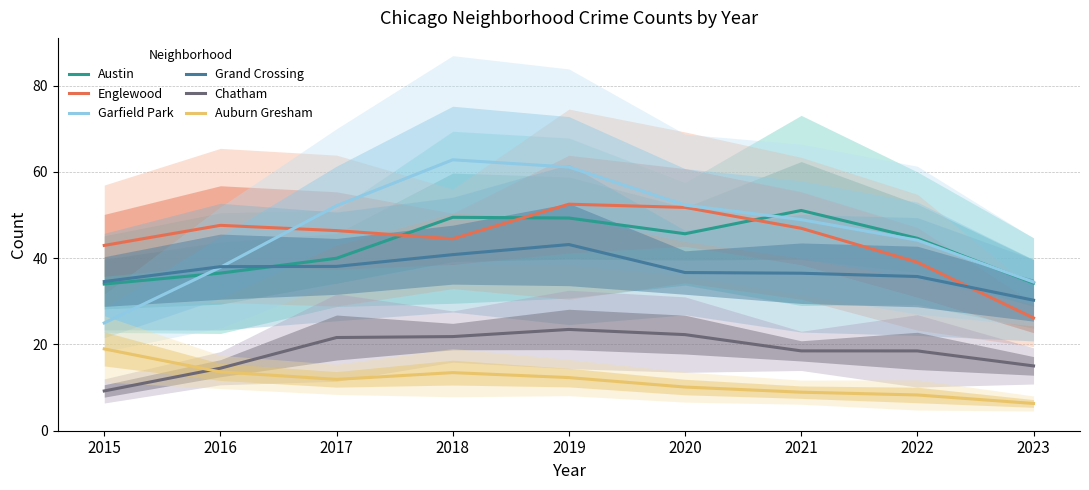

What is the total value across all series at 2019?

242.0